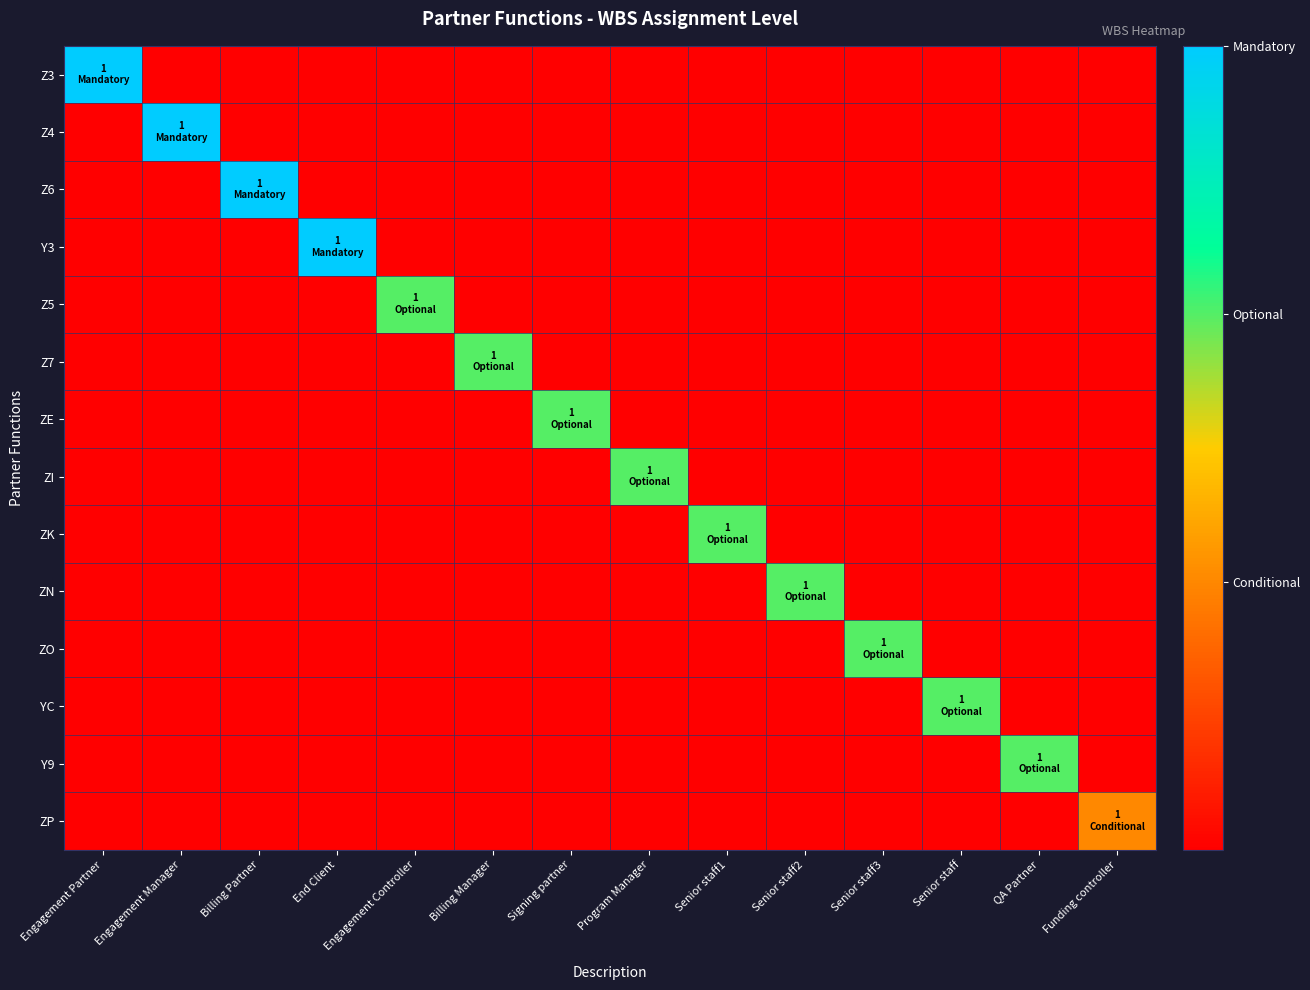

Rank the series at Engagement Manager from lowest to highest value.

Z3, Z6, Y3, Z5, Z7, ZE, ZI, ZK, ZN, ZO, YC, Y9, ZP, Z4